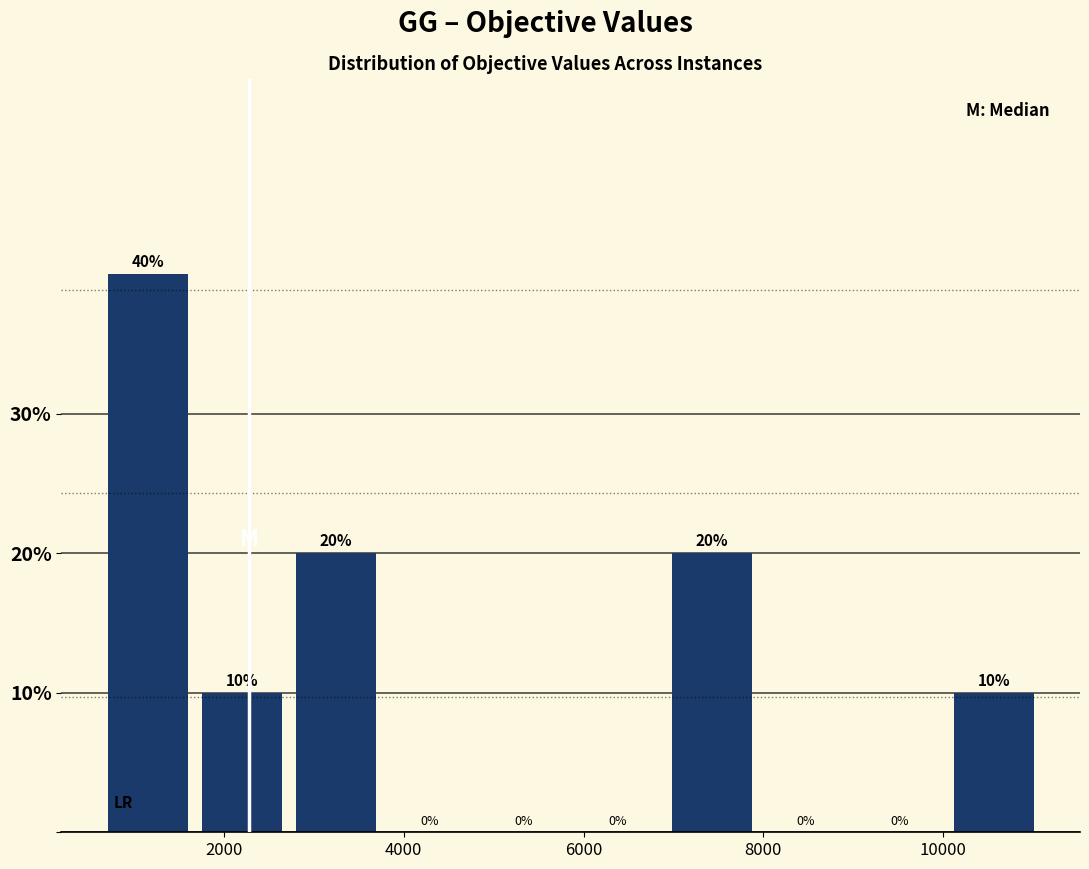

Over which range of the x-axis is the bar tallest?

600 to 1600